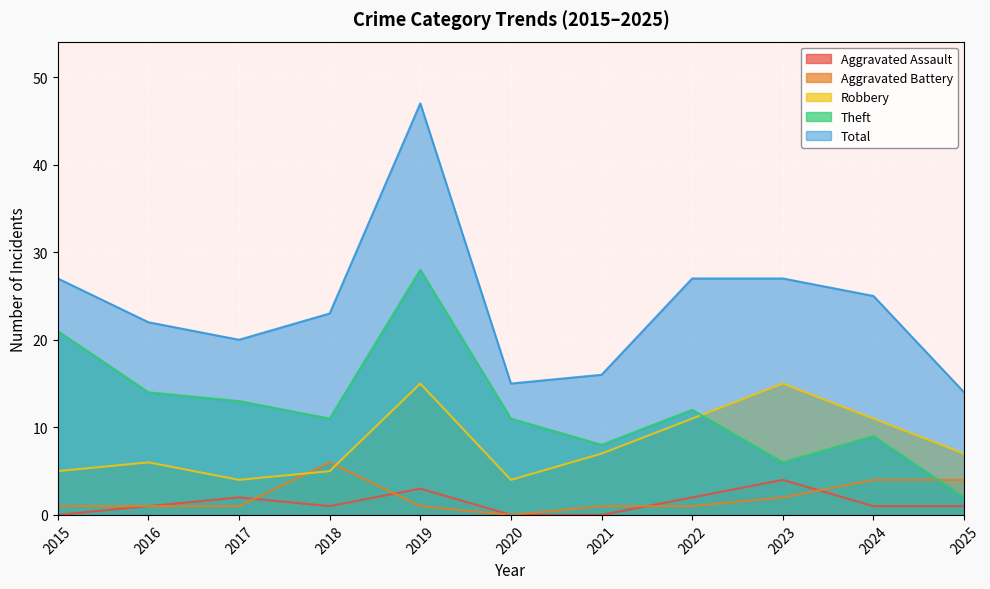

Which series ends up on top after the final intersection of Aggravated Assault and Aggravated Battery?

Aggravated Battery